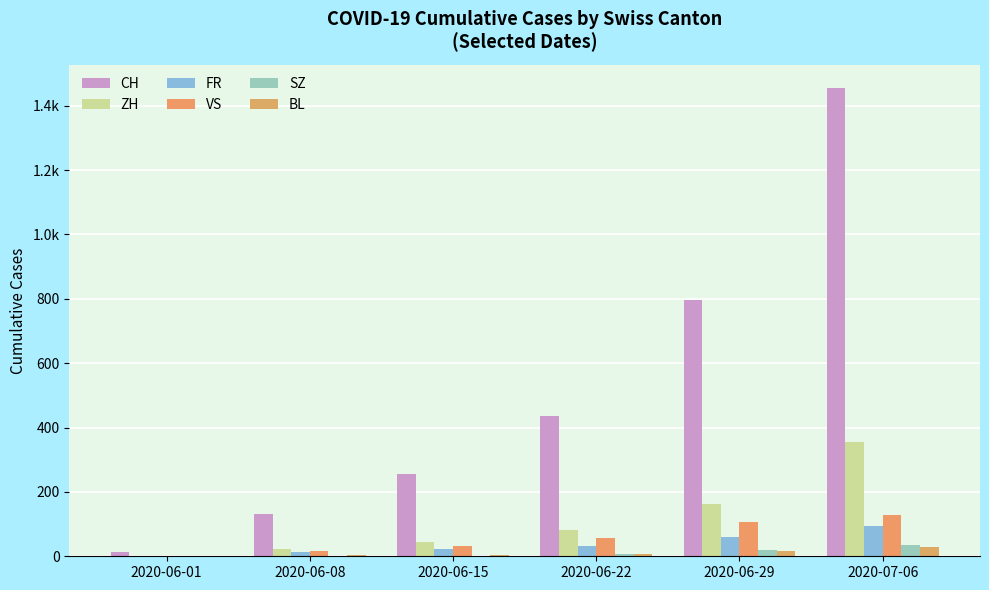

Are the bars grouped side by side (vs. stacked)?

Yes